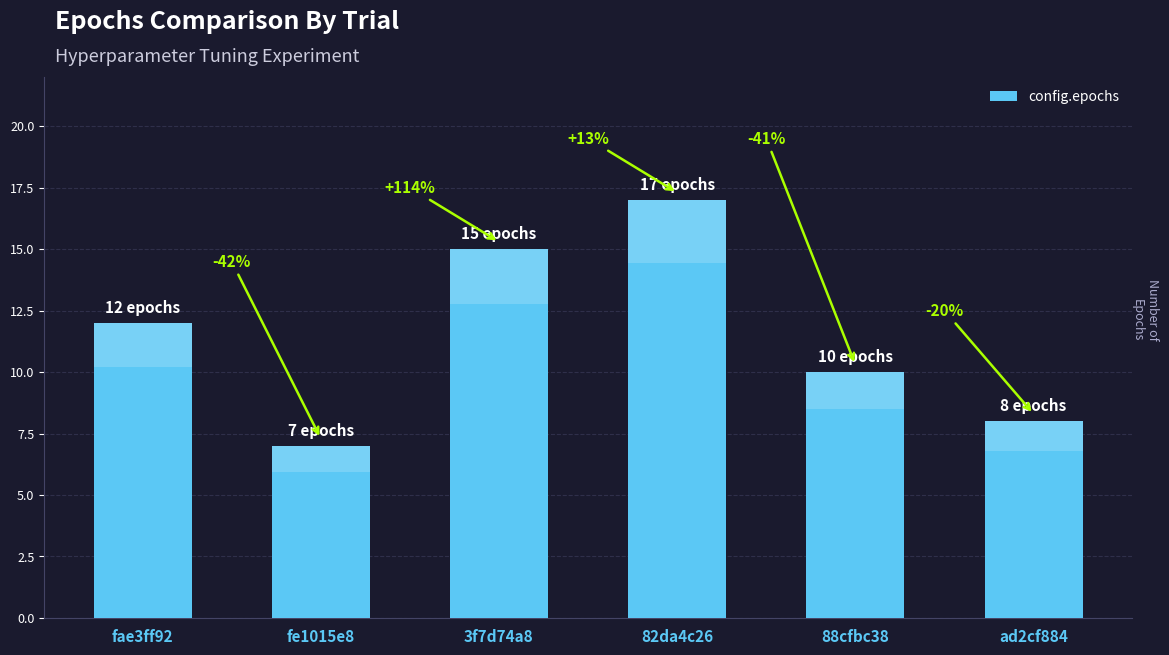

What is the ratio of the value at fae3ff92 to the value at 3f7d74a8?

0.8